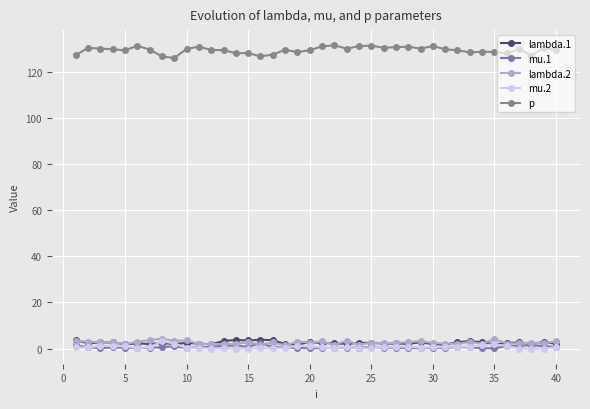

Reading right to left, extract all data points from this chart.

lambda.1: 2.2	2.8	2.1	2.7	2.3	1.9	2.7	3.2	2.8	1.7	1.9	2.7	2.1	2.2	2.2	2.5	2.5	2.0	2.3	2.3	2.9	1.6	2.0	3.6	3.8	3.5	3.7	3.3	1.8	2.1	2.5	2.0	2.4	2.0	2.3	1.9	2.6	2.7	2.3	3.6
mu.1: 0.7	1.1	1.5	1.3	1.1	0.1	0.2	0.5	0.8	0.3	0.2	0.2	0.2	0.4	0.4	0.5	0.4	0.4	0.3	0.2	0.1	0.2	0.5	0.6	2.4	0.7	1.3	1.2	0.7	0.5	0.3	1.0	0.7	0.2	0.3	0.3	0.5	0.2	0.5	1.4
lambda.2: 3.1	2.3	2.5	2.3	2.2	4.2	2.1	2.9	2.1	2.2	2.4	3.2	2.7	2.5	2.3	2.6	1.7	3.3	1.7	3.1	2.6	3.0	1.4	2.7	1.7	2.8	2.0	2.0	1.9	2.0	3.6	3.4	4.3	3.7	3.0	1.9	2.8	2.7	3.1	3.2
mu.2: 0.6	0.0	0.0	0.0	1.1	1.9	1.4	0.8	0.9	0.7	0.5	0.4	0.9	0.7	0.8	0.1	0.2	0.5	0.1	0.5	1.0	1.3	0.2	0.1	0.1	0.0	0.0	0.0	0.0	0.3	0.2	2.2	3.2	0.6	0.2	1.0	1.2	1.1	0.5	0.5
p: 129.5	130.4	127.0	129.9	128.0	128.6	128.7	128.4	129.3	129.8	131.2	130.1	130.9	130.7	130.4	131.4	131.1	130.0	131.5	131.0	129.4	128.5	129.6	127.5	126.7	128.1	128.1	129.4	129.5	130.9	130.0	126.0	126.7	129.6	131.3	129.3	129.8	130.1	130.4	127.3